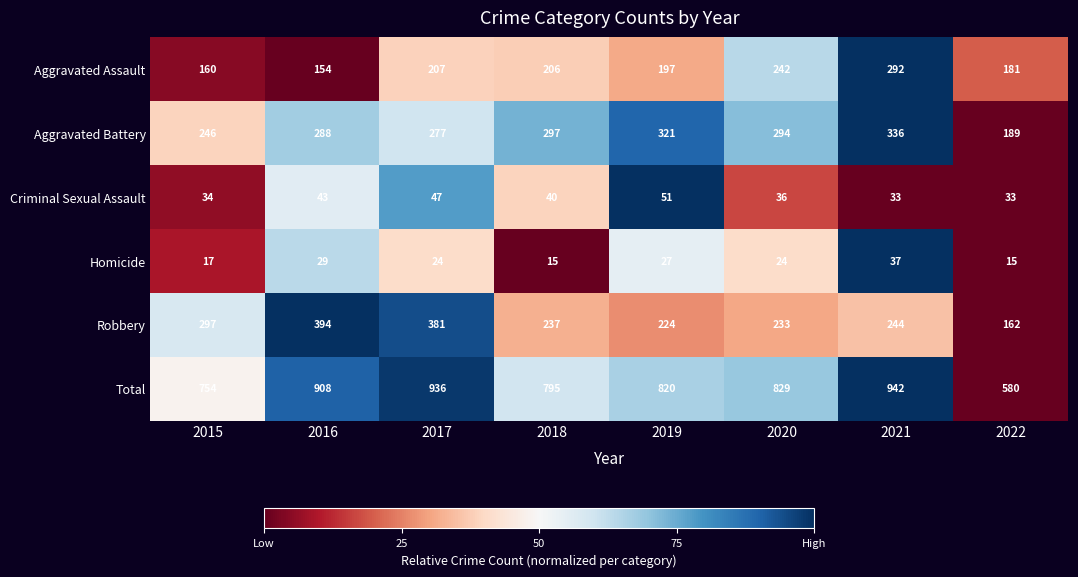

What is the spread (max minus min) of values at 2016?

879